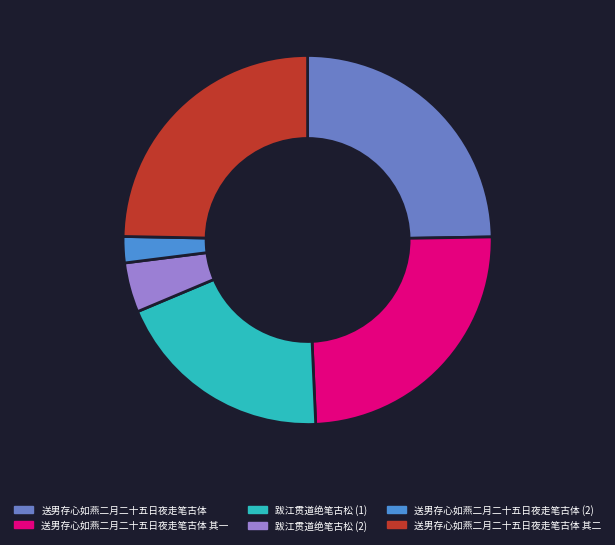

Count the number of slices in the pie.

6